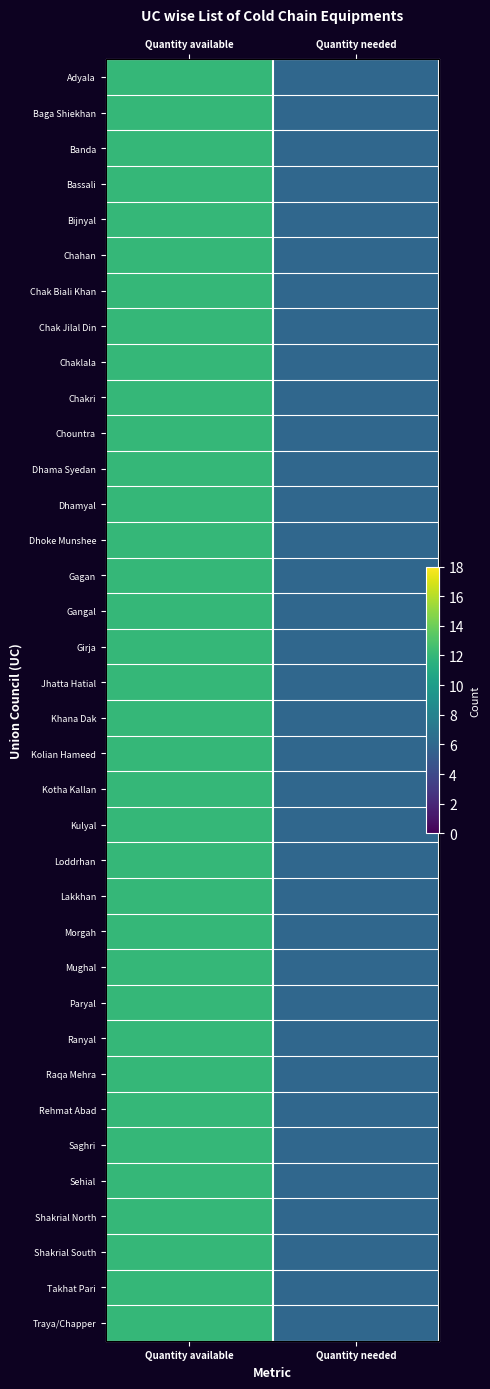

List the series in order of their peak value, highest first.

Adyala, Baga Shiekhan, Banda, Bassali, Bijnyal, Chahan, Chak Biali Khan, Chak Jilal Din, Chaklala, Chakri, Chountra, Dhama Syedan, Dhamyal, Dhoke Munshee, Gagan, Gangal, Girja, Jhatta Hatial, Khana Dak, Kolian Hameed, Kotha Kallan, Kulyal, Loddrhan, Lakkhan, Morgah, Mughal, Paryal, Ranyal, Raqa Mehra, Rehmat Abad, Saghri, Sehial, Shakrial North, Shakrial South, Takhat Pari, Traya/Chapper